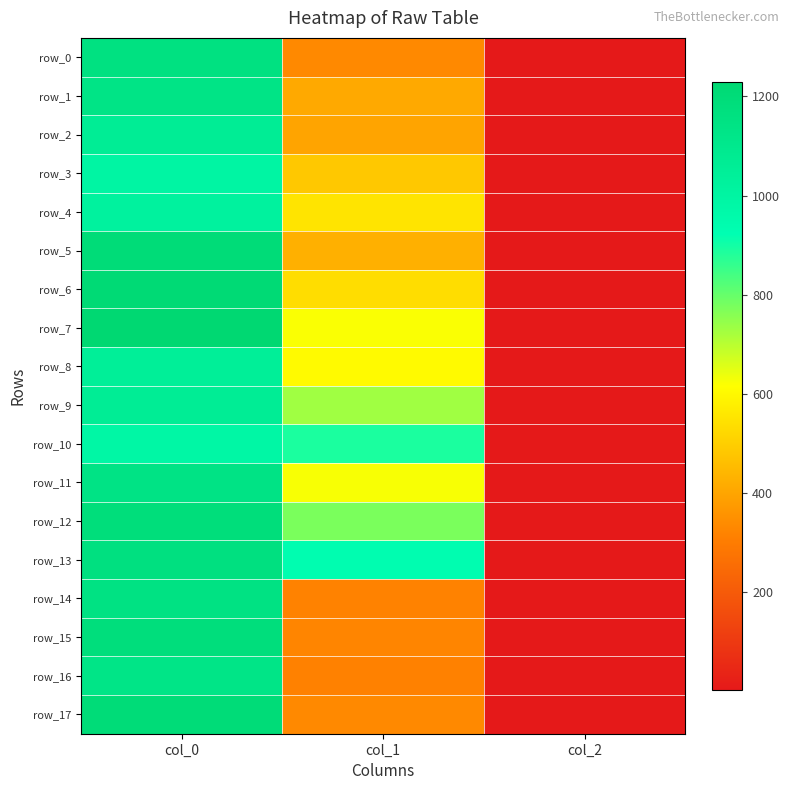

Which series has the largest total across all categories?

row_13